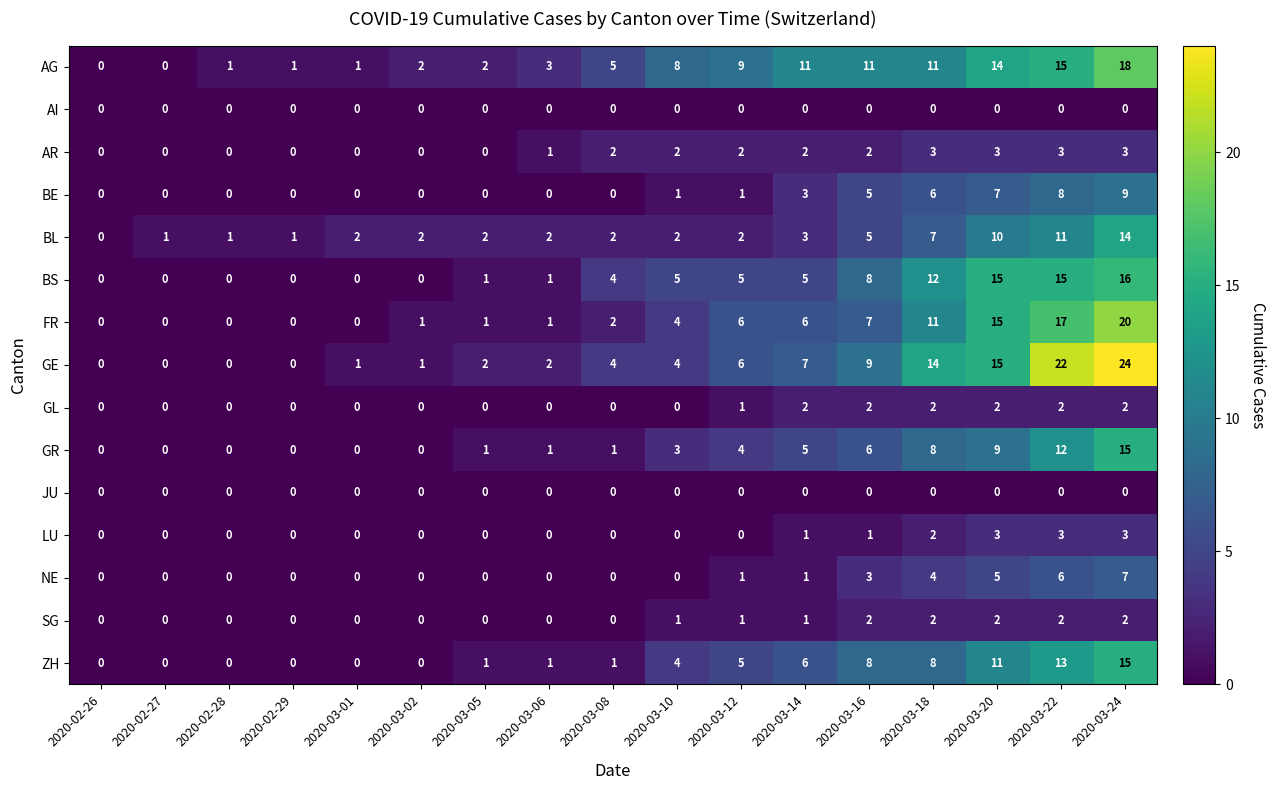

Read the BE value at 2020-03-18.

6